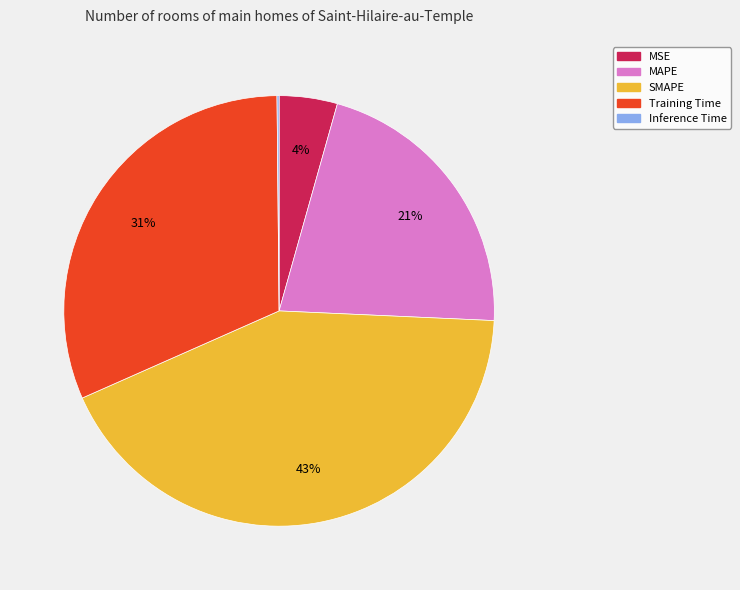

Approximately how many times larger is the value at SMAPE compared to Training Time?

1.4